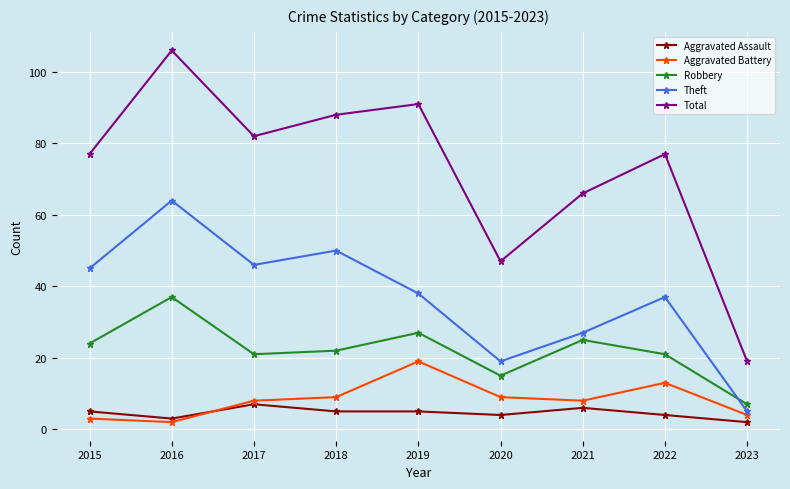

How many values in the Theft series are below 38?

4